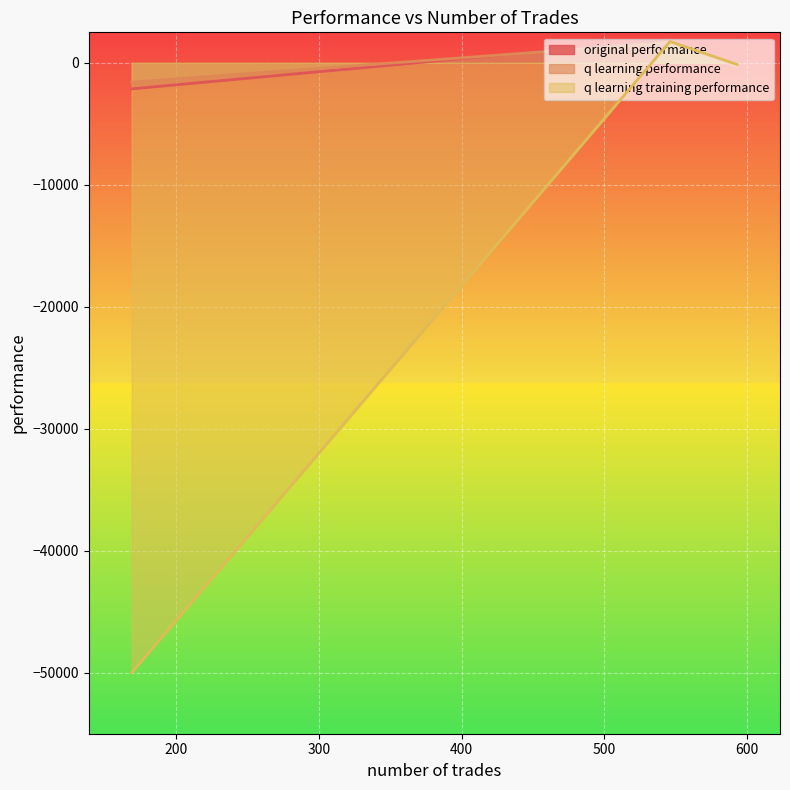

Rank the categories by q learning training performance value from highest to lowest.

546, 593, 169